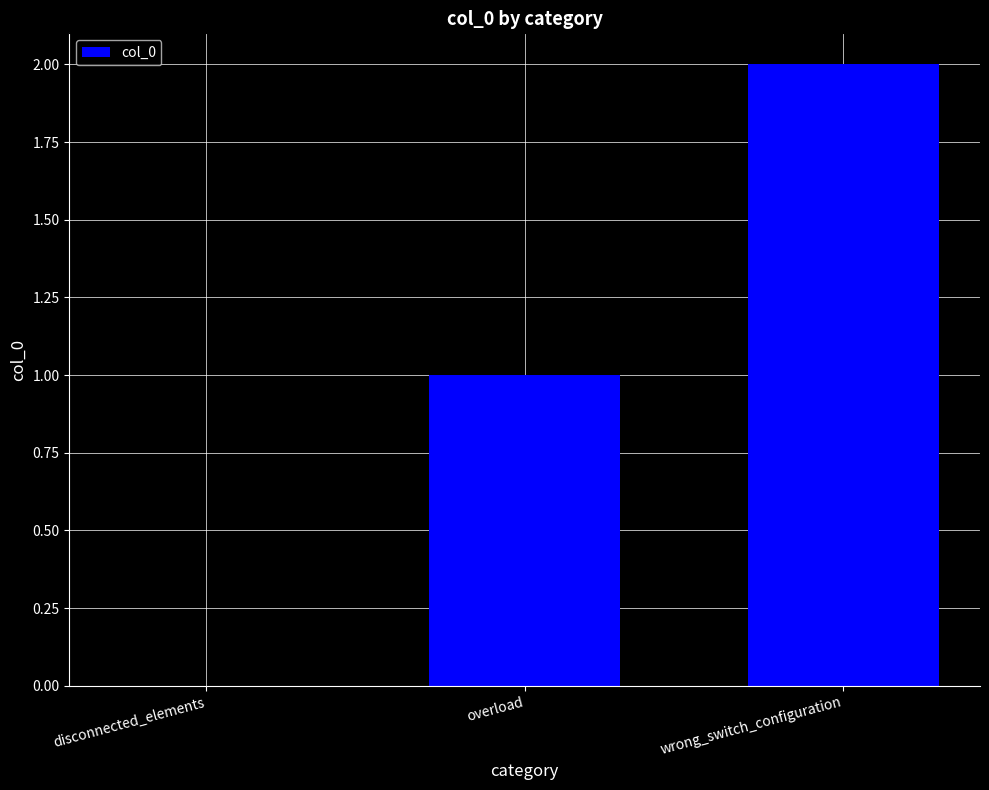

What is the greatest value displayed?

2